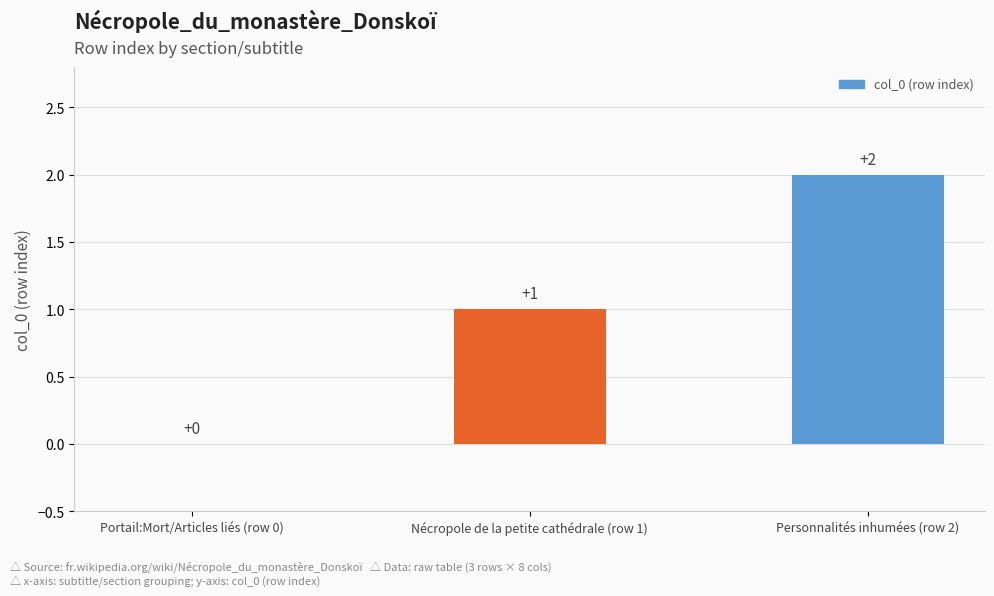

At which label is the value closest to 1?

Nécropole de la petite cathédrale (row 1)